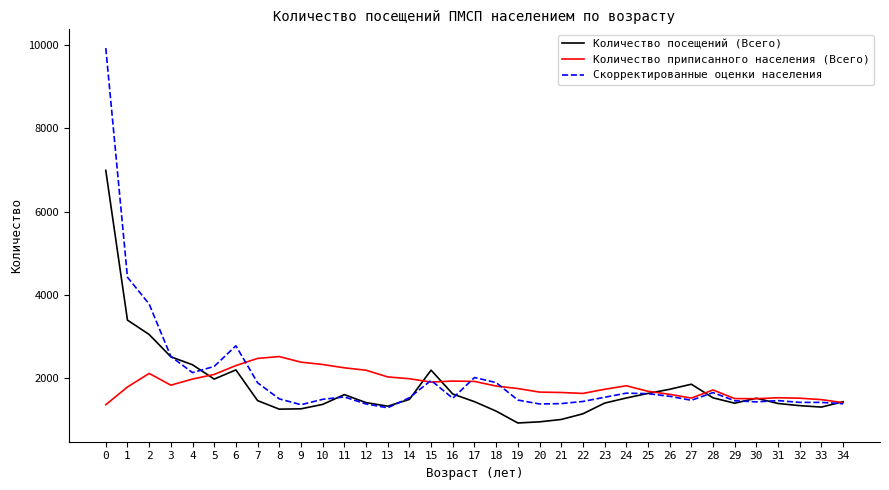

What is the approximate value of Скорректированные оценки населения at 23, to the nearest 100?

1500